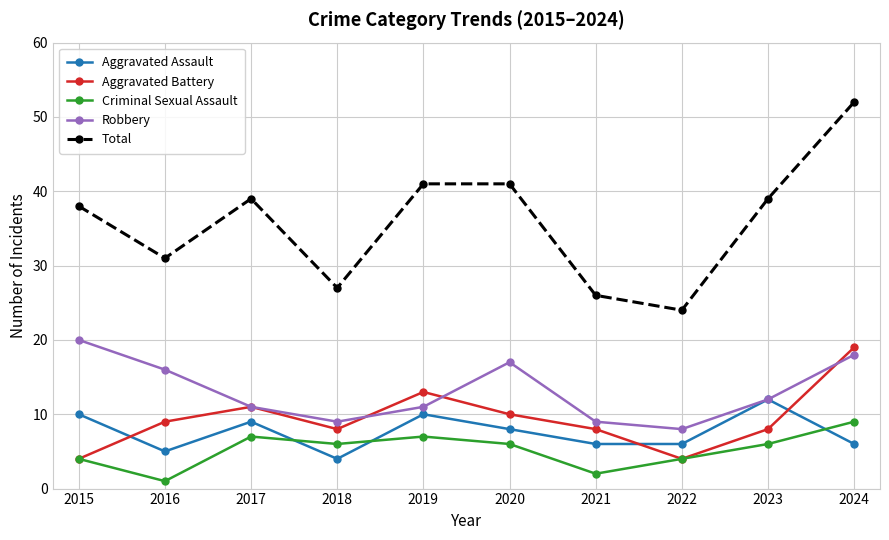

Which series ends up on top after the final intersection of Aggravated Battery and Aggravated Assault?

Aggravated Battery